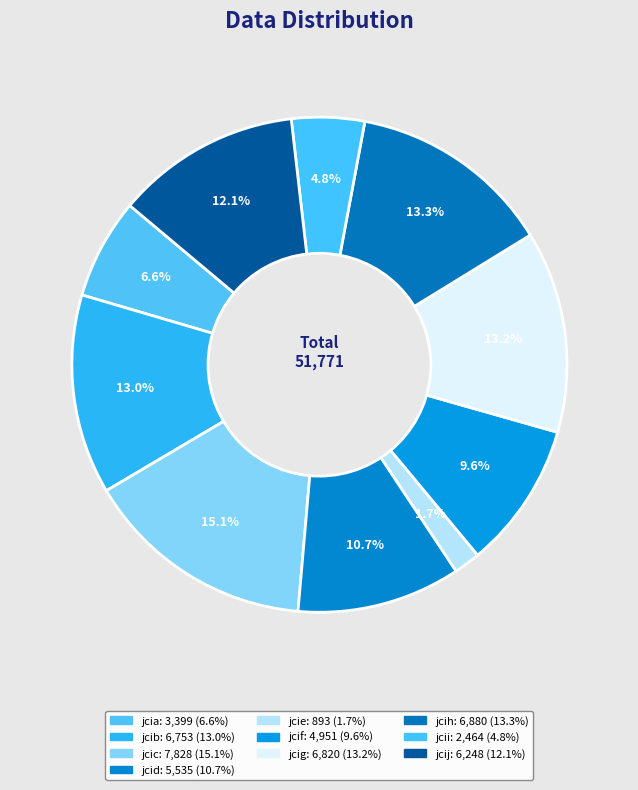

How many segments does this pie chart have?

10